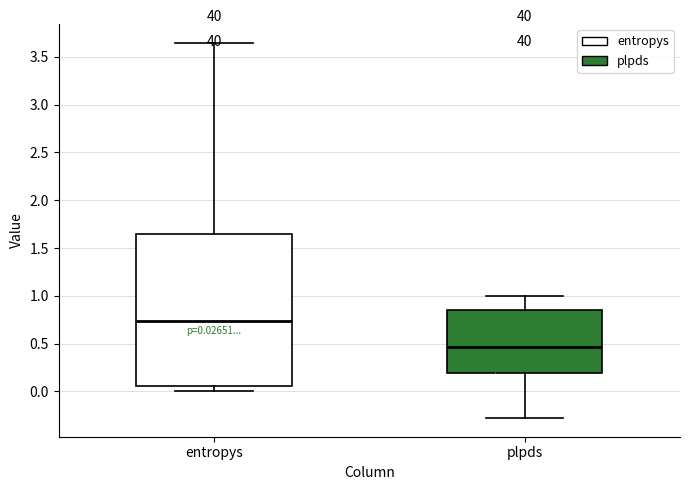

Which box has the lowest median line?

plpds